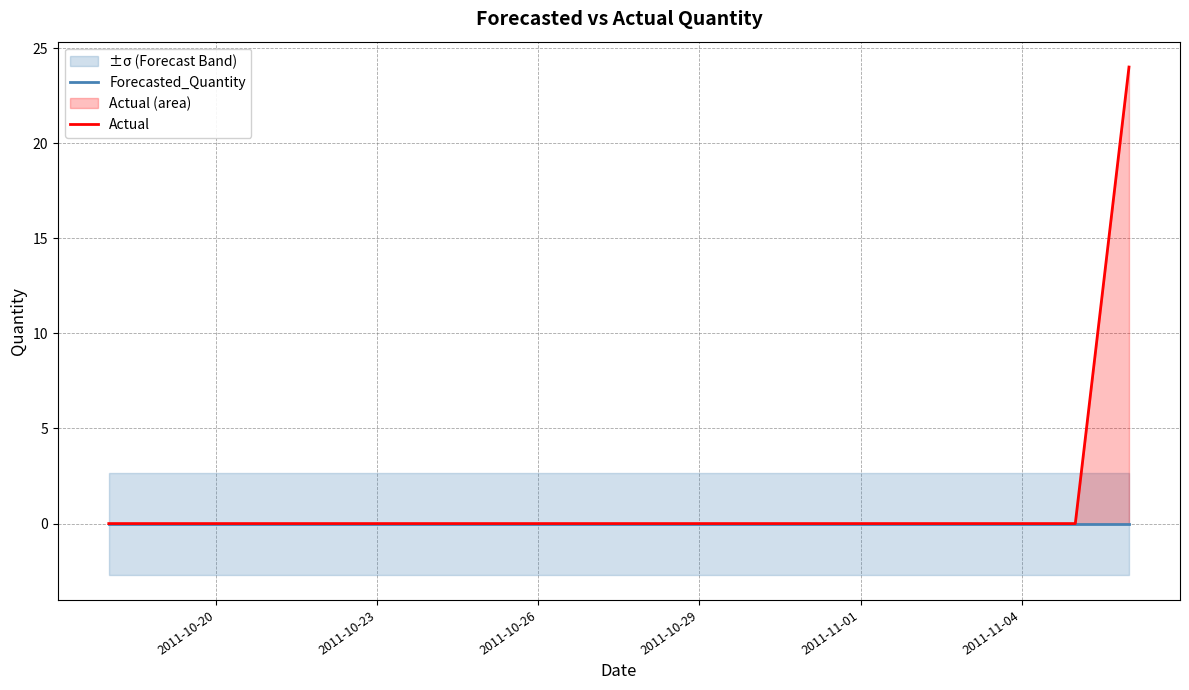

Reading right to left, what are all the values shown in this chart?

Forecasted_Quantity: 0	0	0	0	0	0	0	0	0	0	0	0	0	0	0	0	0	0	0	0
Actual: 24	0	0	0	0	0	0	0	0	0	0	0	0	0	0	0	0	0	0	0